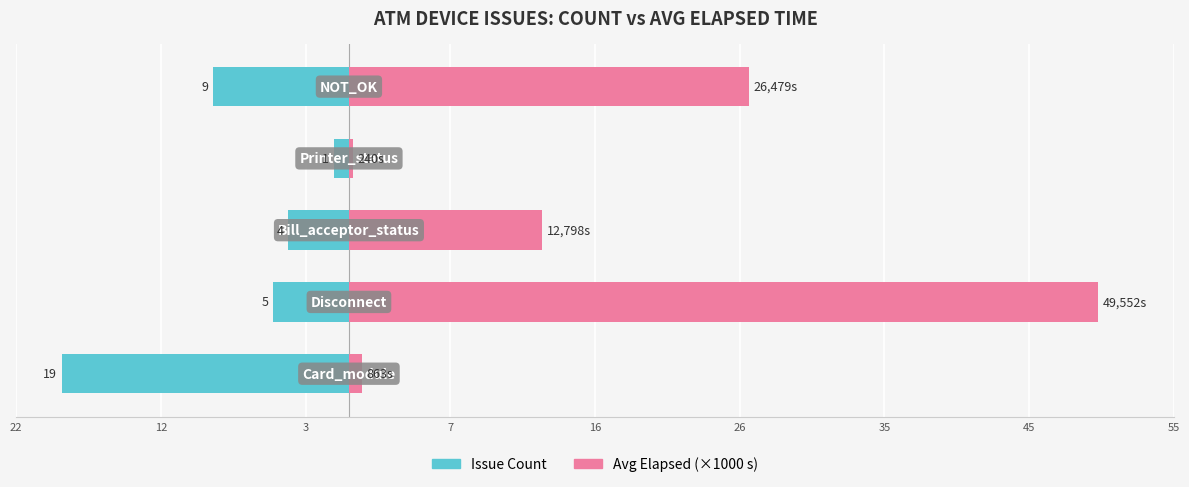

What is the difference between the maximum and minimum values in the Avg Elapsed (×1000 s) series?

49.3